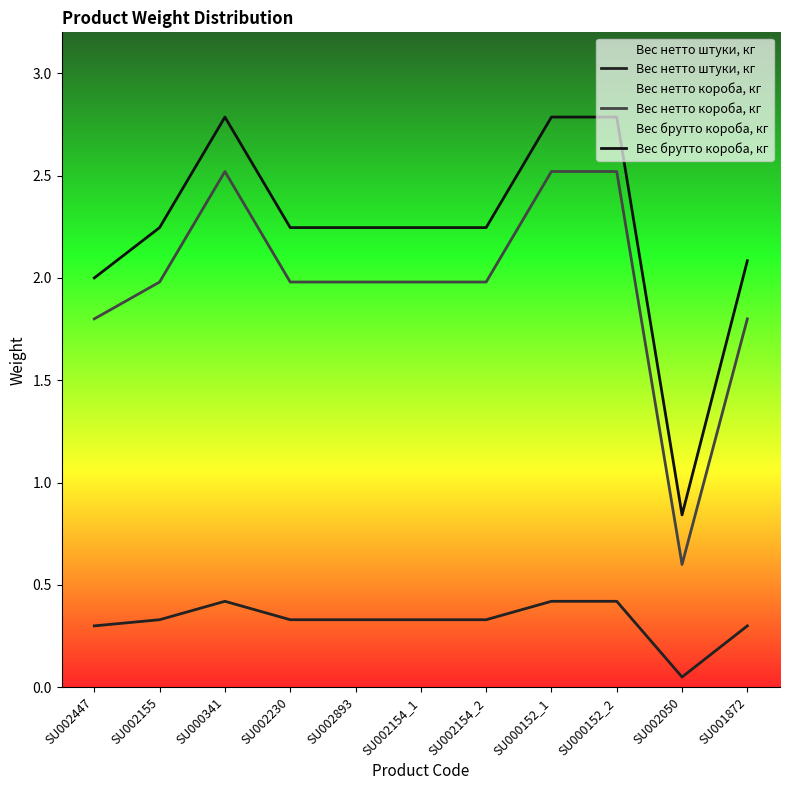

How many lines are shown in the chart?

3